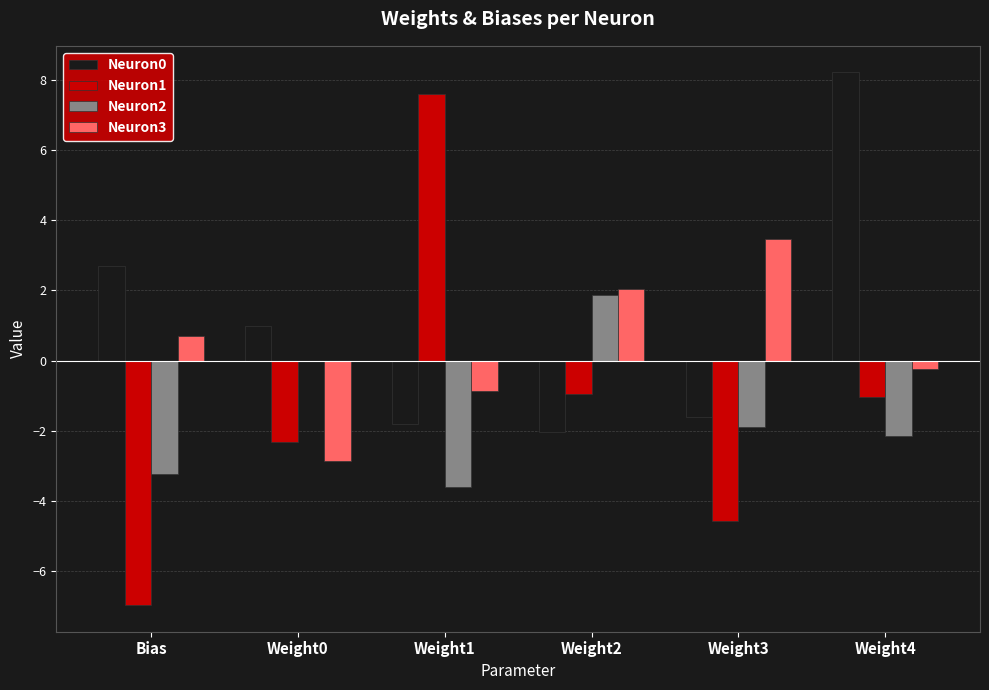

What is the average value of the Neuron1 series?

-1.4